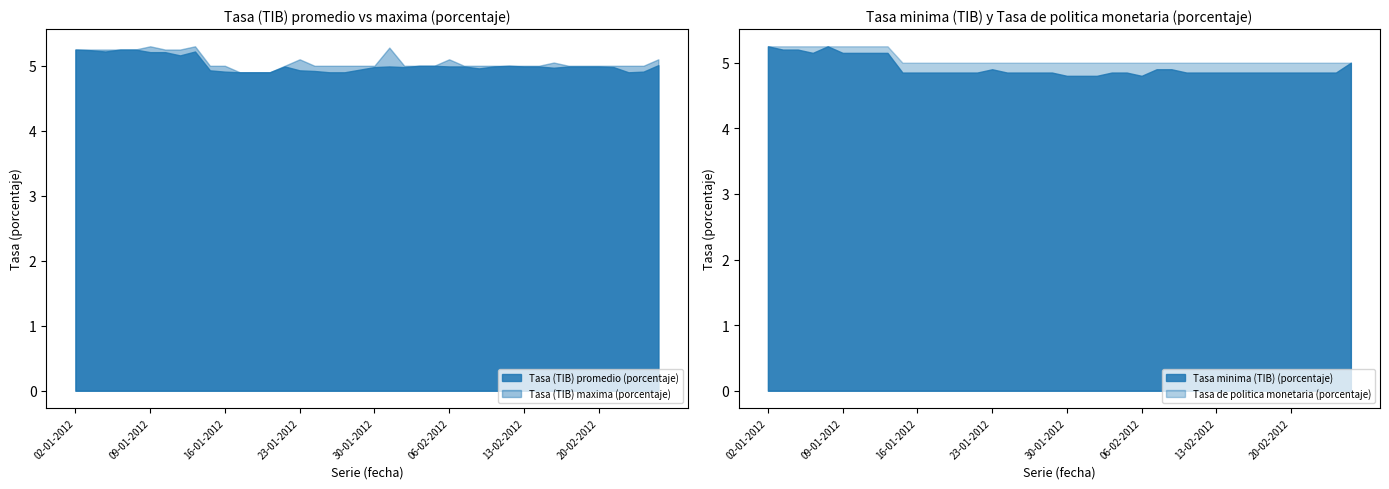

Where is the first local minimum for Tasa minima (TIB) (porcentaje)?

05-01-2012